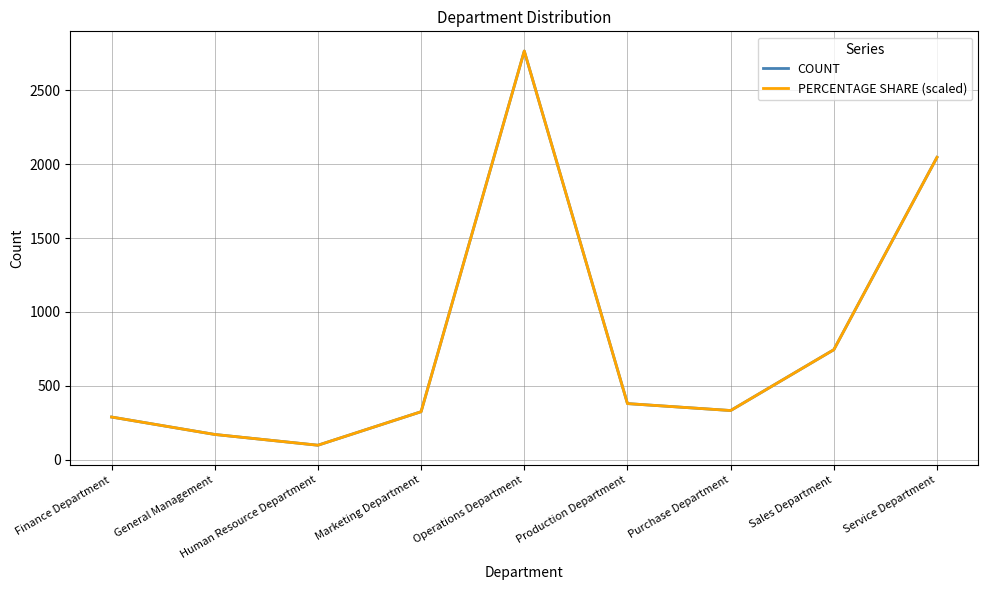

Reading left to right, extract all data points from this chart.

COUNT: Finance Department=288.0	General Management=170.0	Human Resource Department=97.0	Marketing Department=324.0	Operations Department=2767.0	Production Department=379.0	Purchase Department=332.0	Sales Department=744.0	Service Department=2047.0
PERCENTAGE SHARE (scaled): Finance Department=288.0	General Management=170.0	Human Resource Department=97.0	Marketing Department=324.0	Operations Department=2767.0	Production Department=379.0	Purchase Department=332.0	Sales Department=744.0	Service Department=2047.0